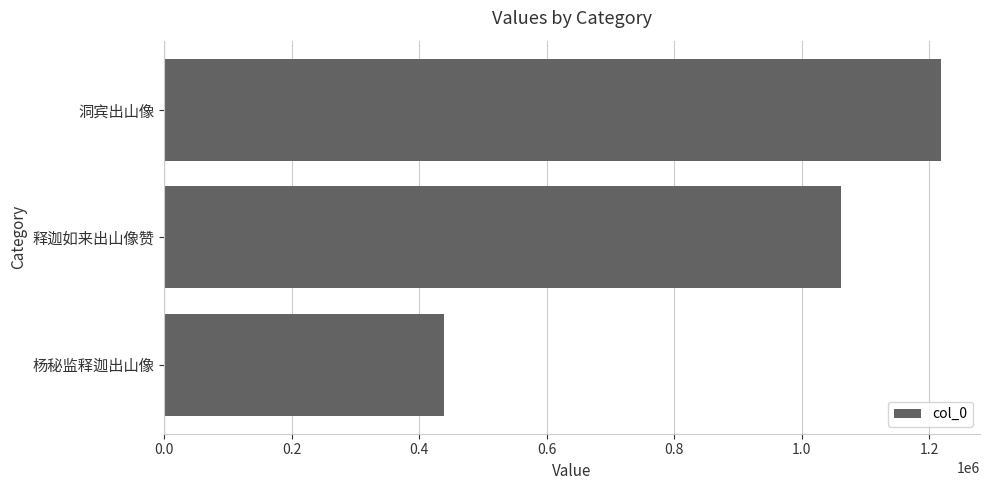

How many data points are less than 1061880?

1